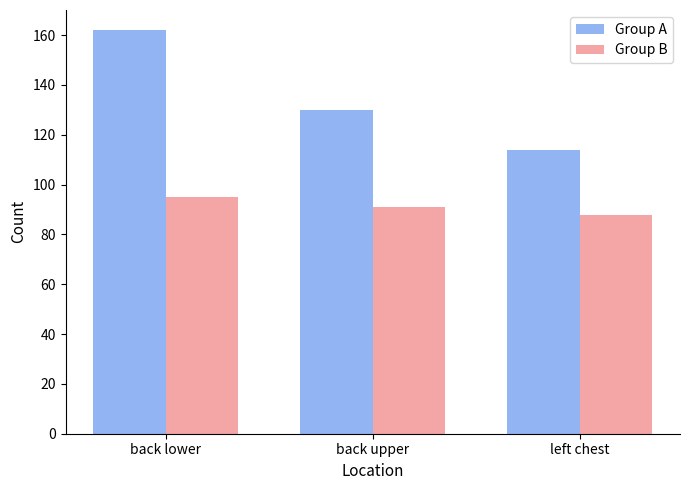

Which series has the largest total across all categories?

Group A